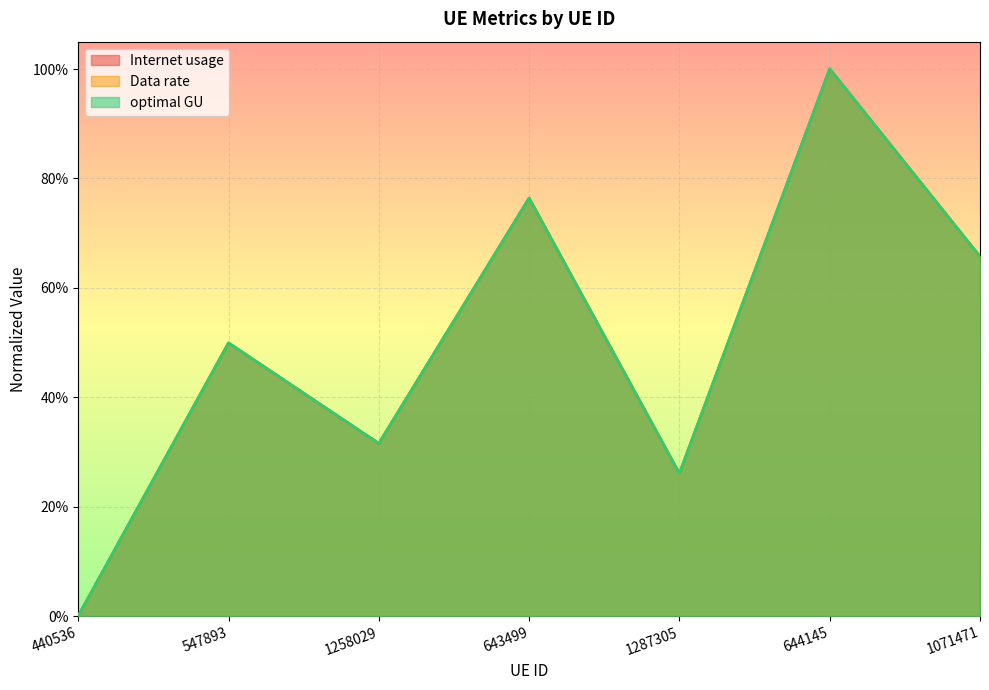

True or false: Internet usage has a value of 0.8 at 643499.

True